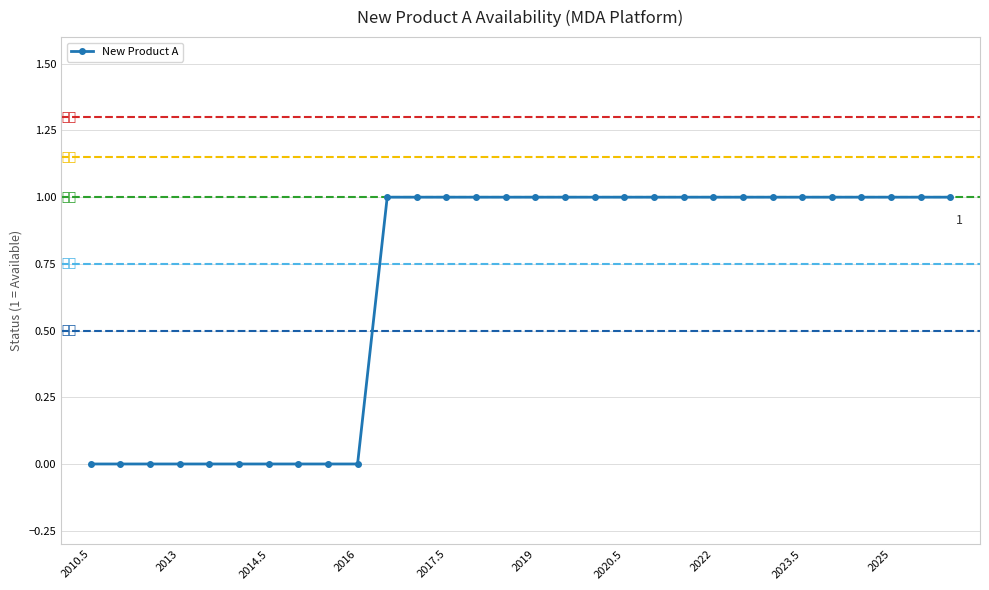

What is the sum of all values?

20